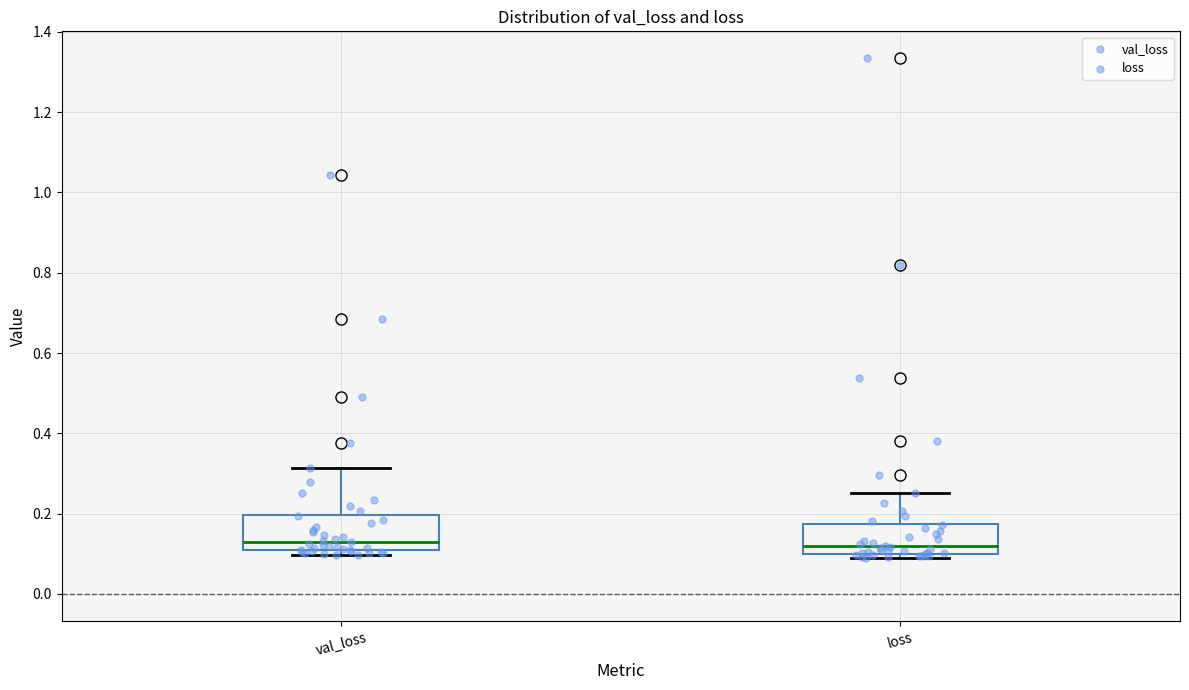

Reading left to right, transcribe this box plot: for each box, give where its median line is, the range the box spans, and where its two whiskers end, as read against the y-axis. The values are not printed on the chart, so give them approximately, as read against the axis.

val_loss: median 0.12, box 0.10 to 0.20, whiskers 0.10 (just below the box's lower edge) to 0.32
loss: median 0.12, box 0.10 to 0.18, whiskers 0.10 (just below the box's lower edge) to 0.26